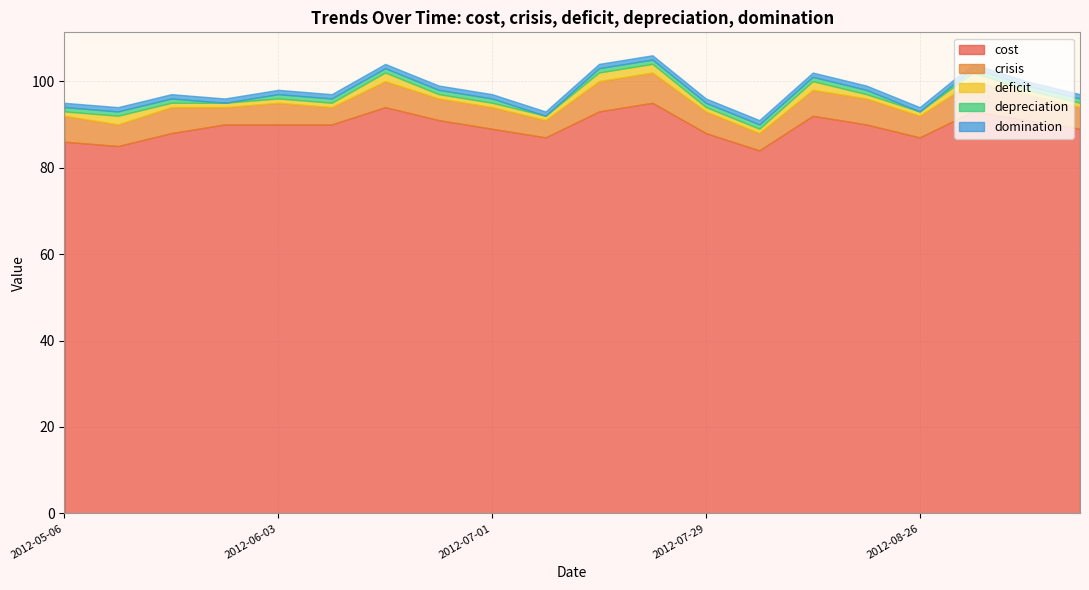

What is the label of the 13th point from the right?

2012-06-24